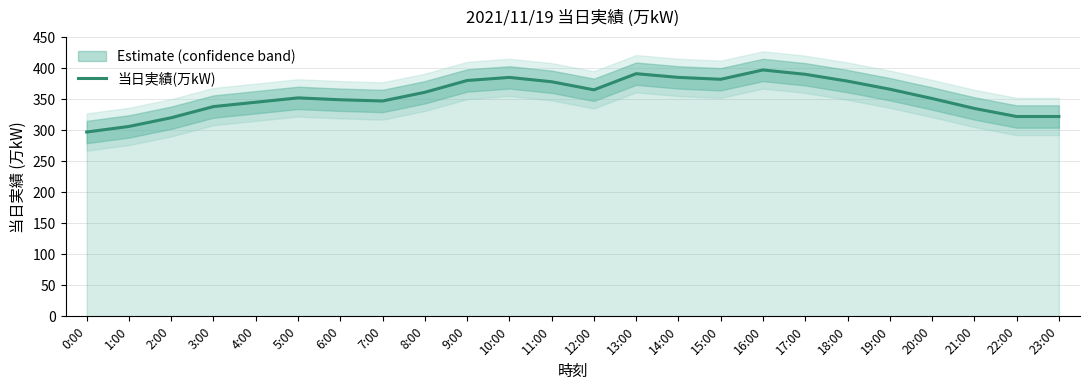

How many data points does each series have?

24